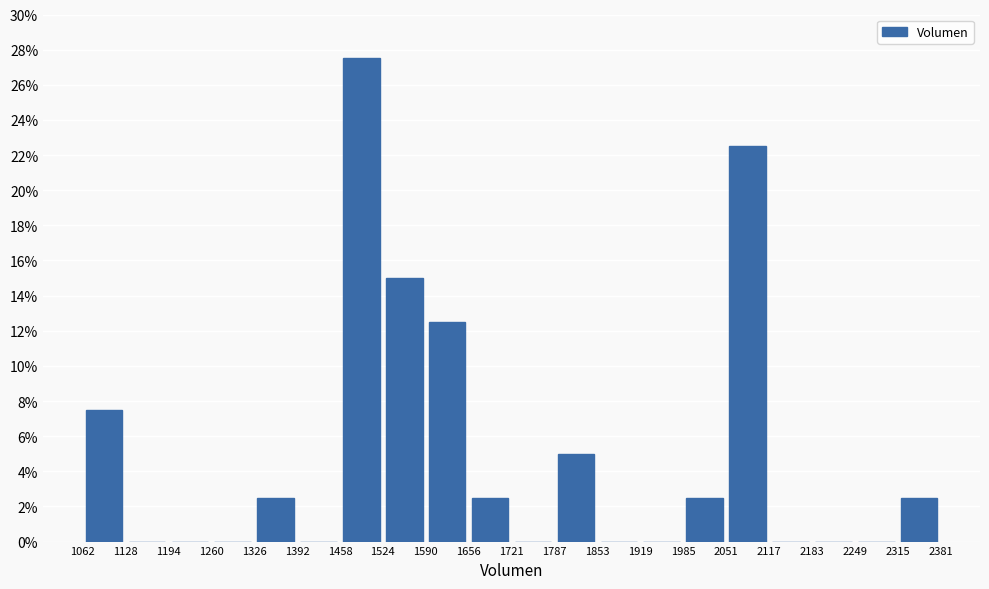

Reading left to right, transcribe this chart: for each bar, give the range it covers on the x-axis and its height. The values are not printed on the chart, so give them approximately, as read against the axis.

1062 to 1128: 7.6
1128 to 1194: 0
1194 to 1260: 0
1260 to 1326: 0
1326 to 1392: 2.6
1392 to 1458: 0
1458 to 1524: 27.6
1524 to 1590: 15.0
1590 to 1656: 12.6
1656 to 1721: 2.6
1721 to 1787: 0
1787 to 1853: 5.0
1853 to 1919: 0
1919 to 1985: 0
1985 to 2051: 2.6
2051 to 2117: 22.6
2117 to 2183: 0
2183 to 2249: 0
2249 to 2315: 0
2315 to 2381: 2.6